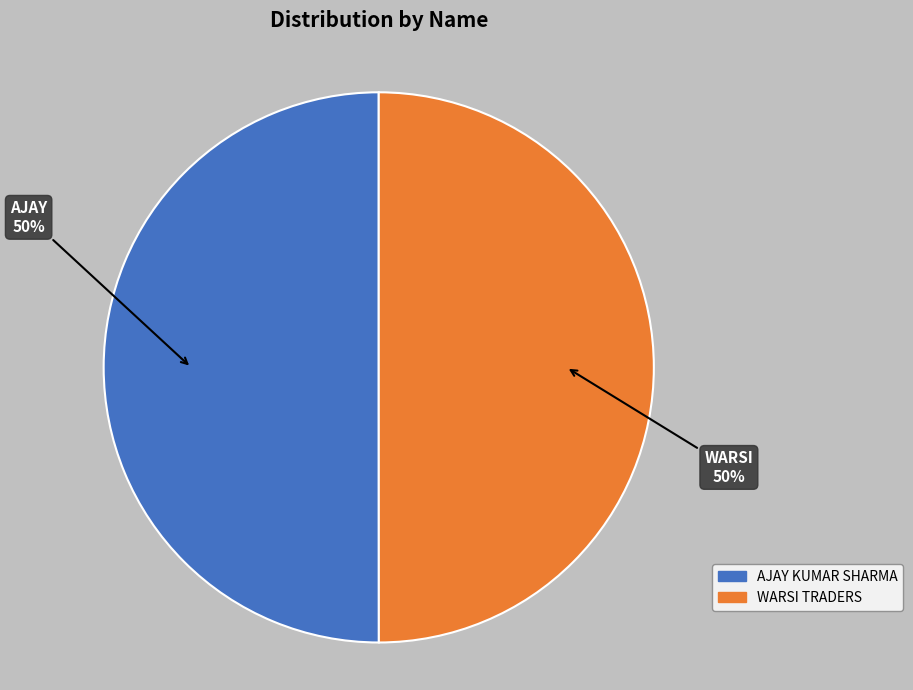

To the nearest percent, what is the average slice percentage?

50%